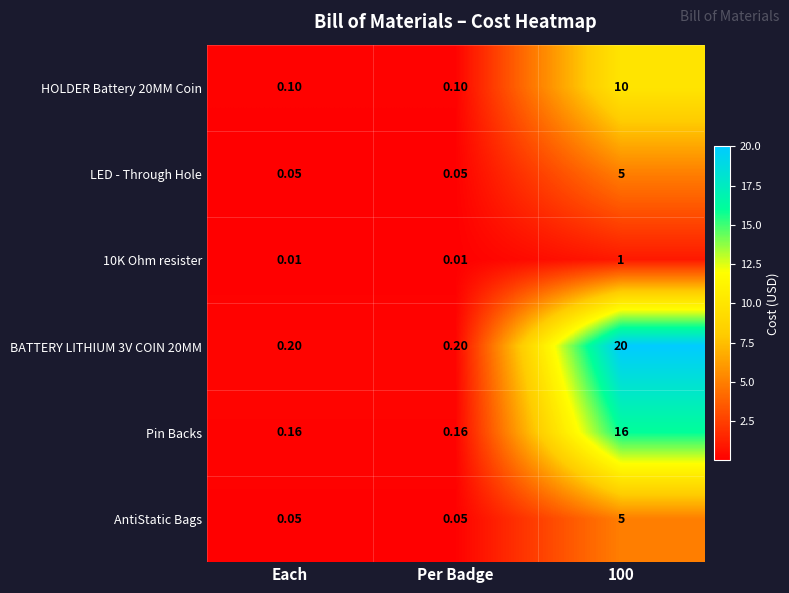

Is the value of Pin Backs at 100 greater than the value of HOLDER Battery 20MM Coin at 100?

Yes